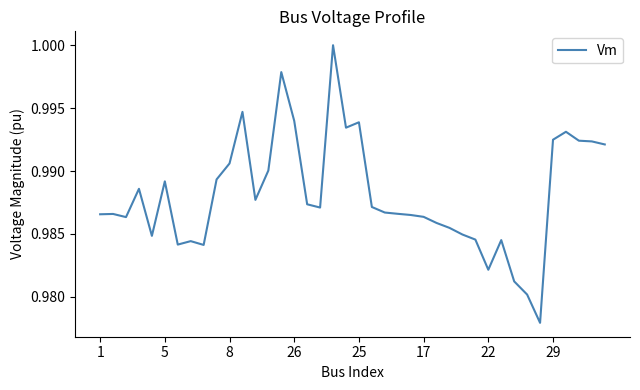

Is it true that the value at 17 is 0.2?

False